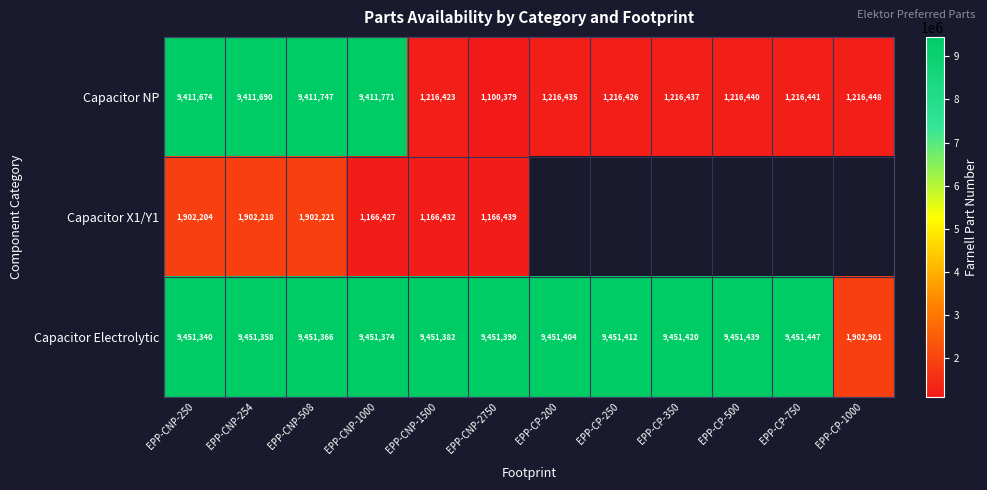

At which label is Capacitor NP closest to 5256075?

EPP-CP-1000